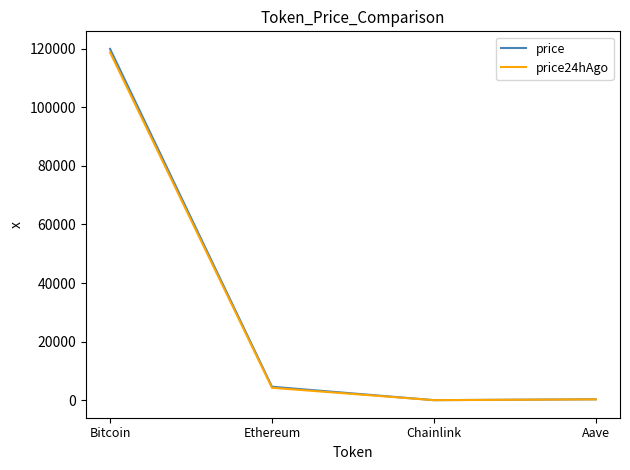

What is the smallest value displayed?

21.4